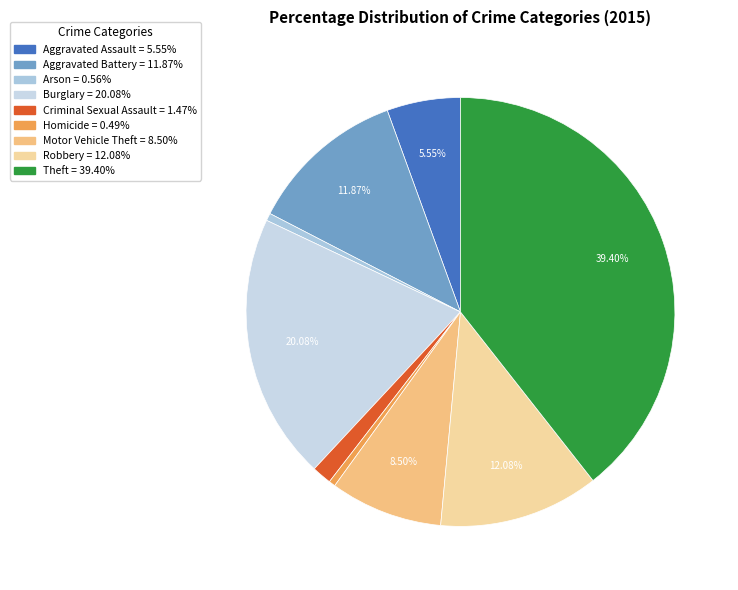

To the nearest percent, what is the difference between the Burglary and Aggravated Assault slice percentages?

15%